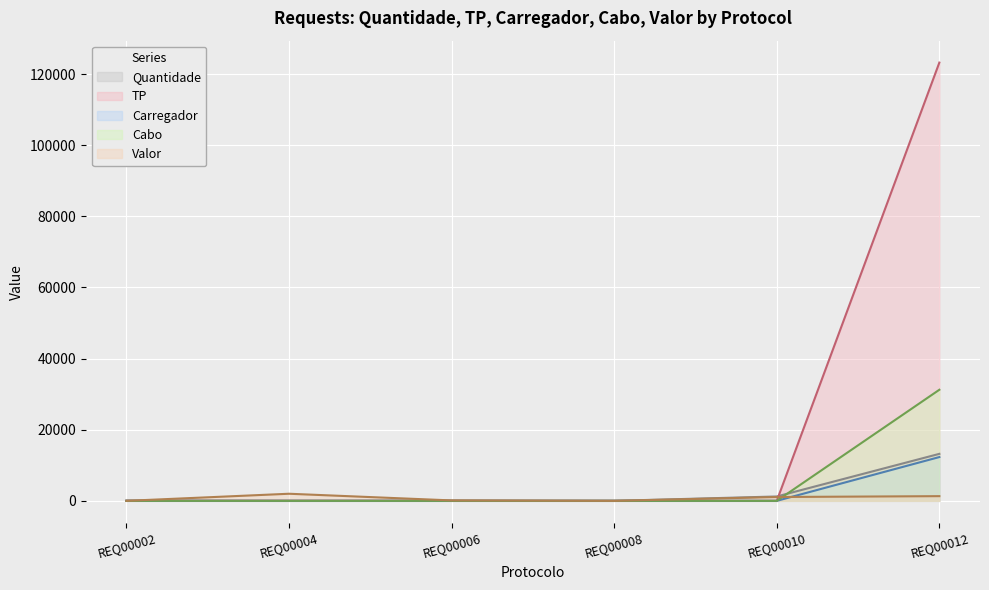

Which category has the lowest value in the Quantidade series?

REQ00008